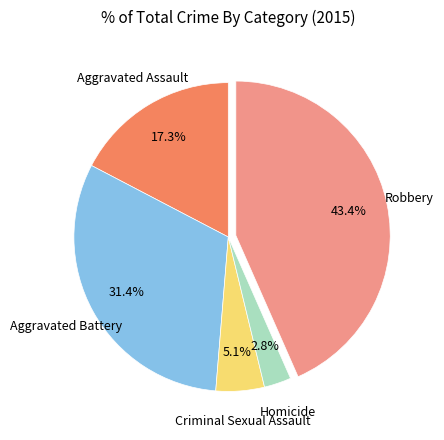

Is there a majority slice in this chart?

No